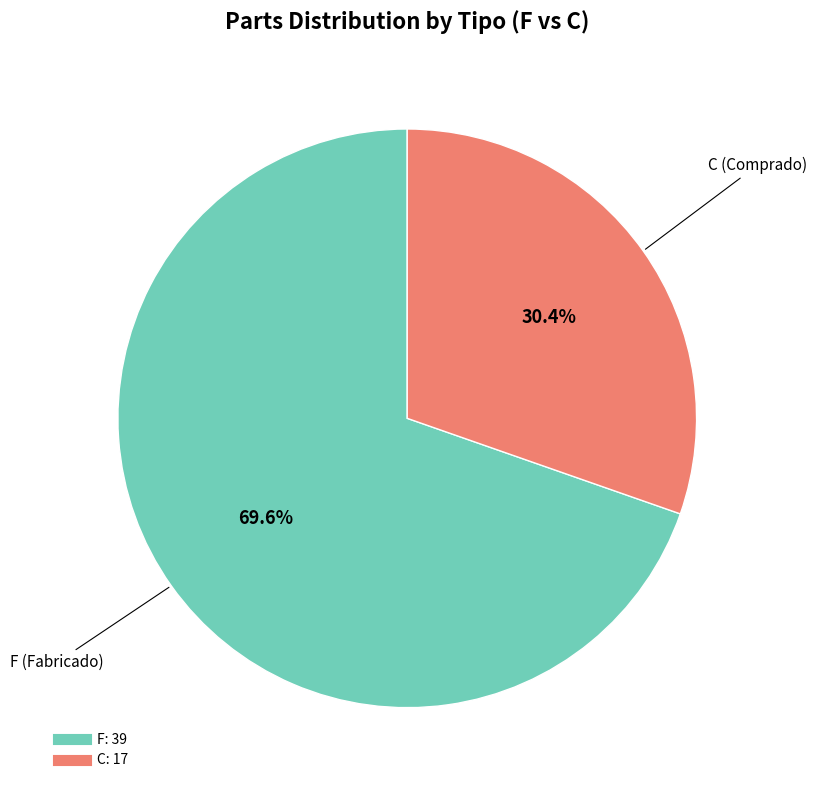

What percentage is NOT represented by C?

69.6%